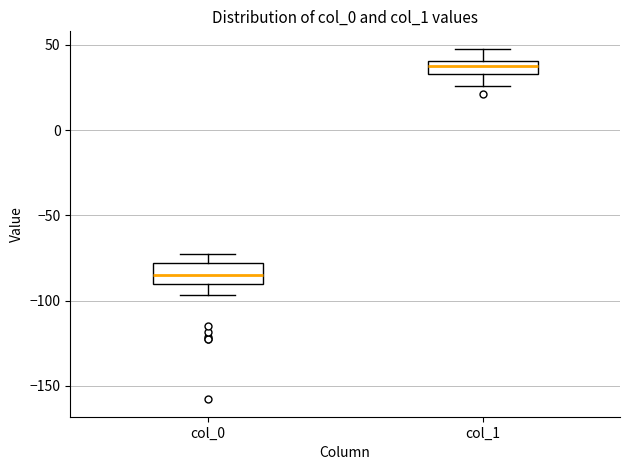

Where does the upper whisker of the box for col_0 end on the y-axis? The values are not printed on the chart, so give them approximately, as read against the axis.

-75